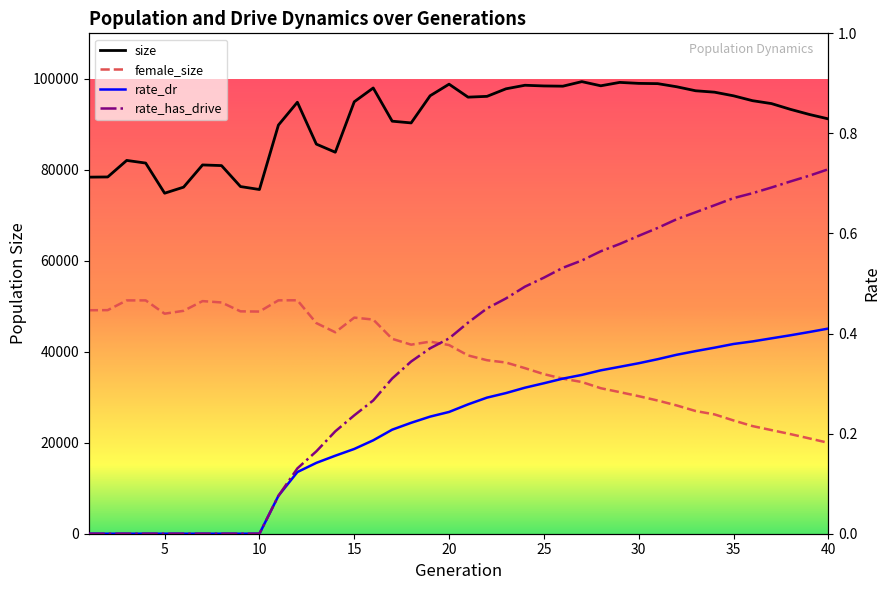

What is the difference between the highest and lowest values at 17?

90686.8